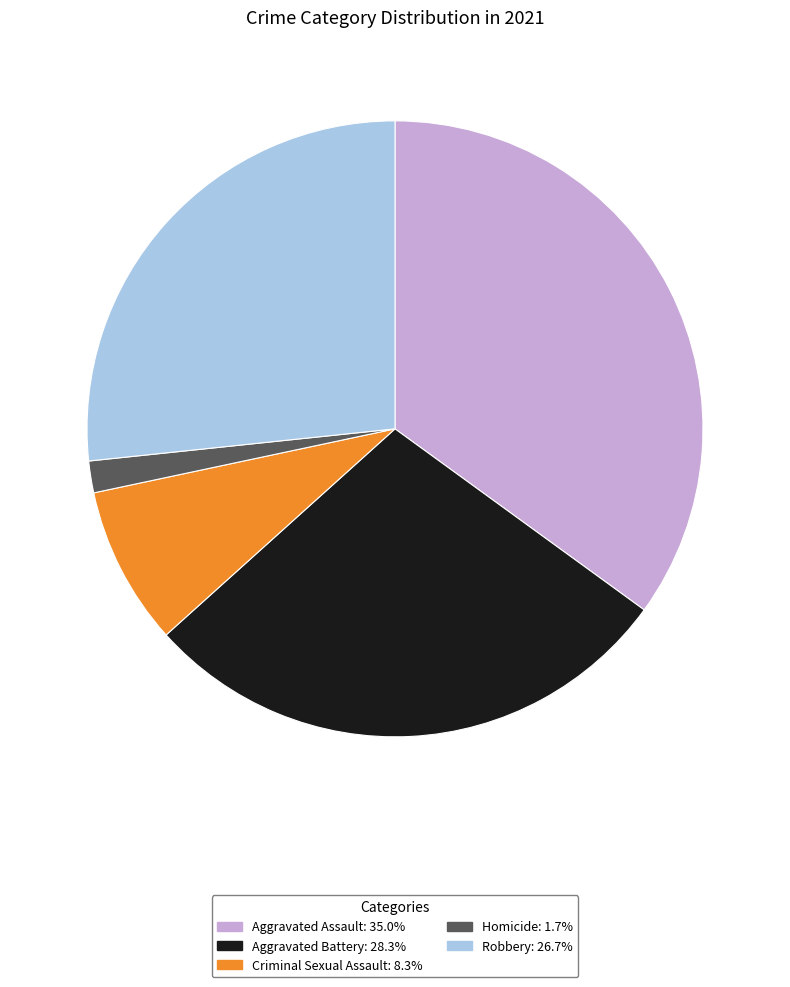

Is it true that Aggravated Assault is 35% of the pie?

True